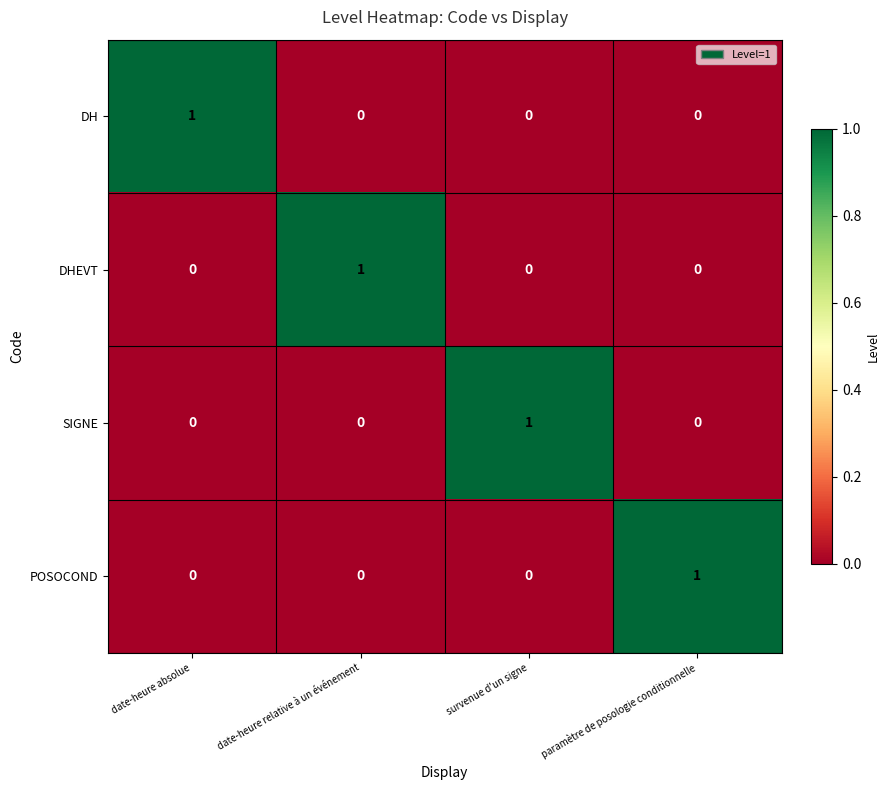

The DH series shows 0 at date-heure relative à un événement. True or false?

True